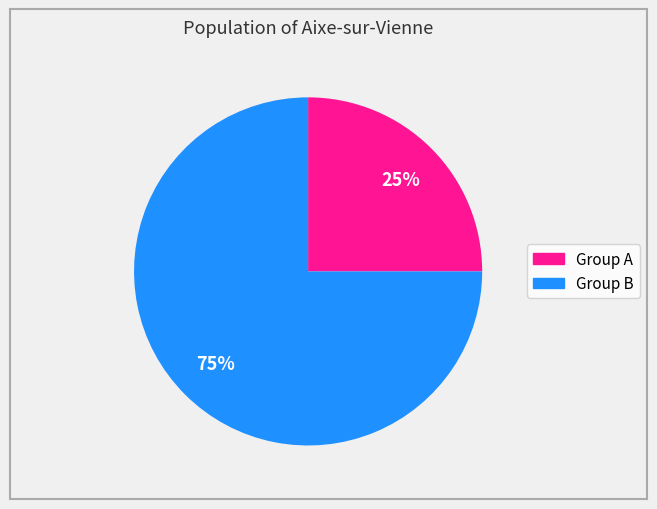

To the nearest percent, what is the difference between the largest and smallest slice percentages?

50%